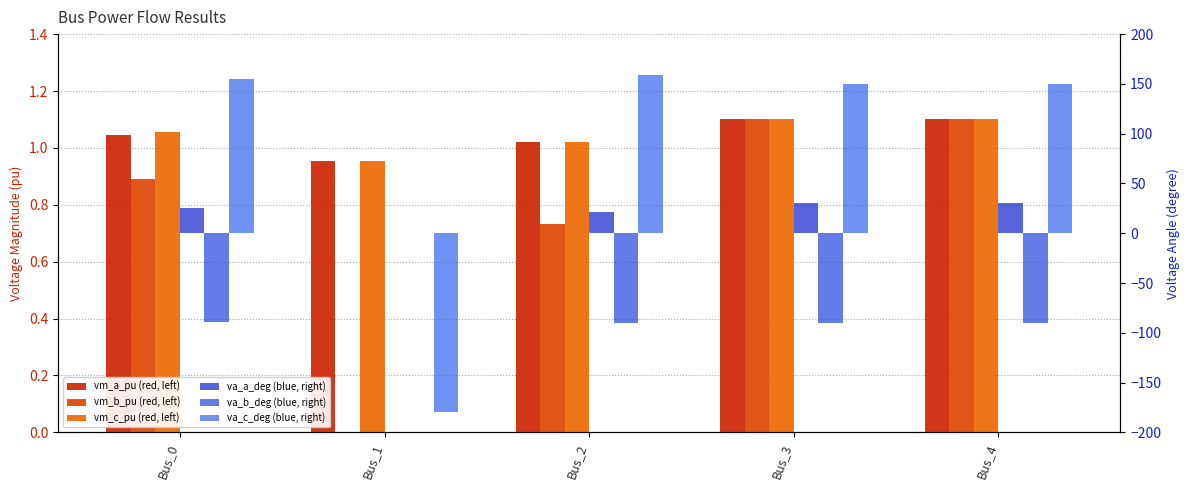

What is the sum of the pf_vm_b_pu values at Bus_3 and Bus_2?

1.8